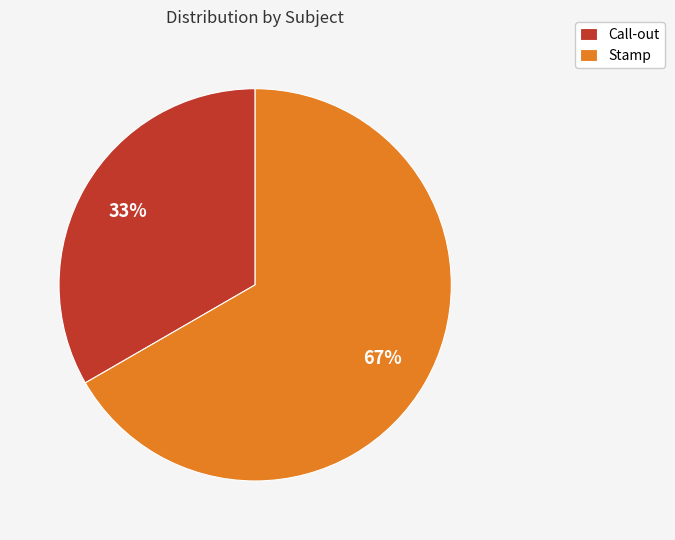

True or false: Call-out accounts for 28% of the total.

False